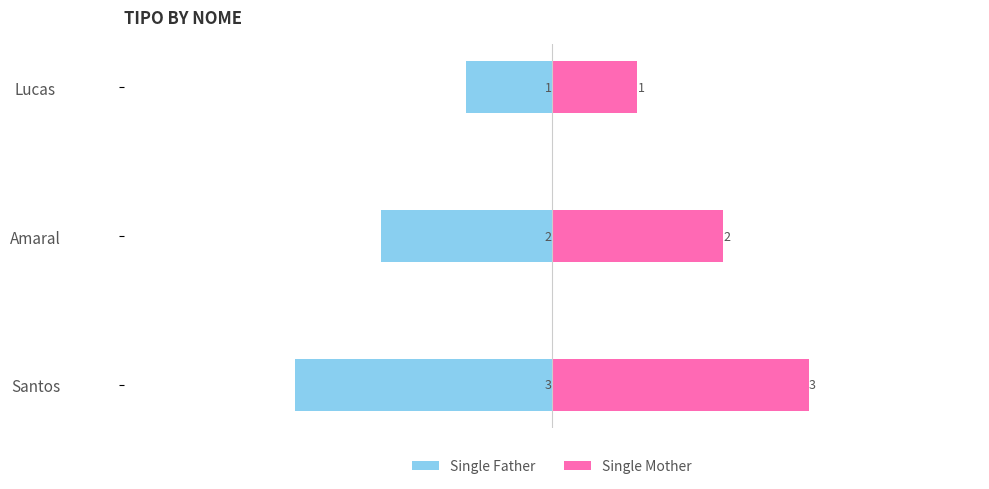

Is it true that Single Mother equals 0 at Lucas?

False